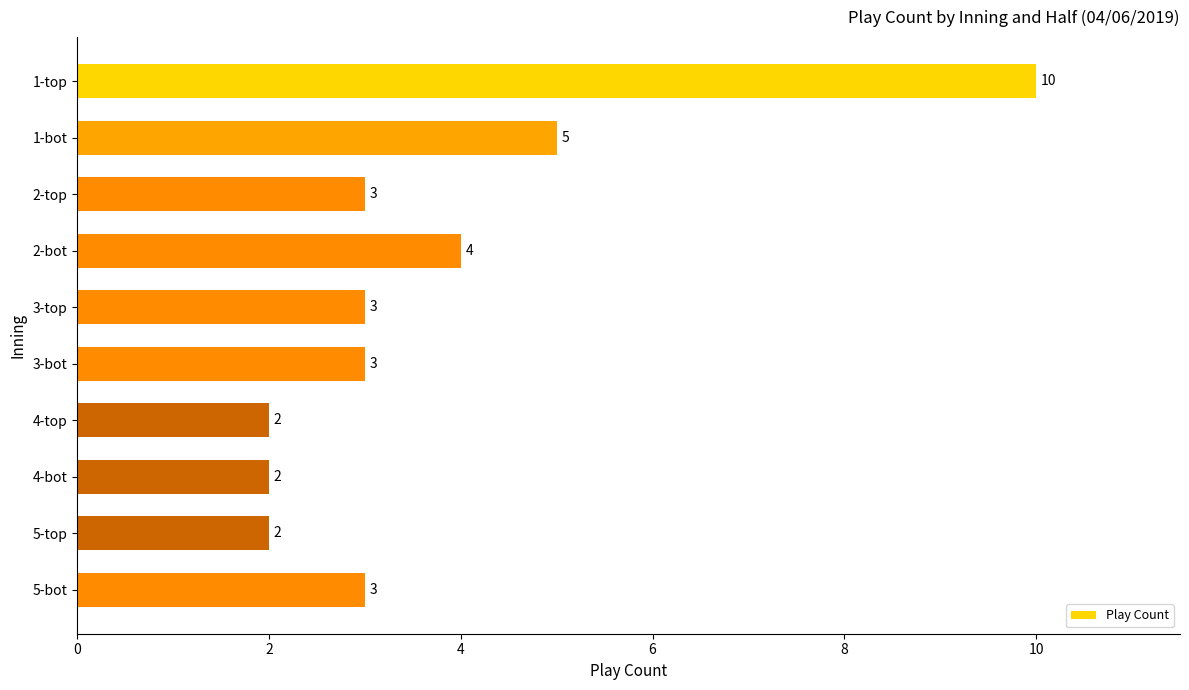

The value at 2-bot is 4. True or false?

True